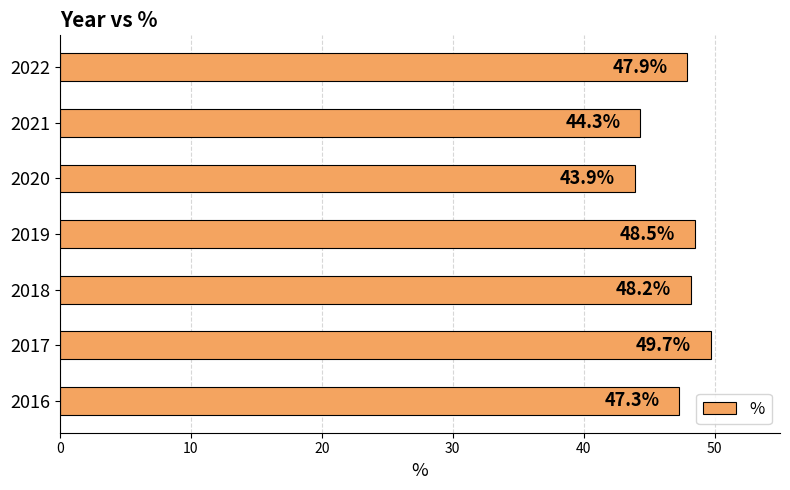

Which category has the lowest value across all series?

2020